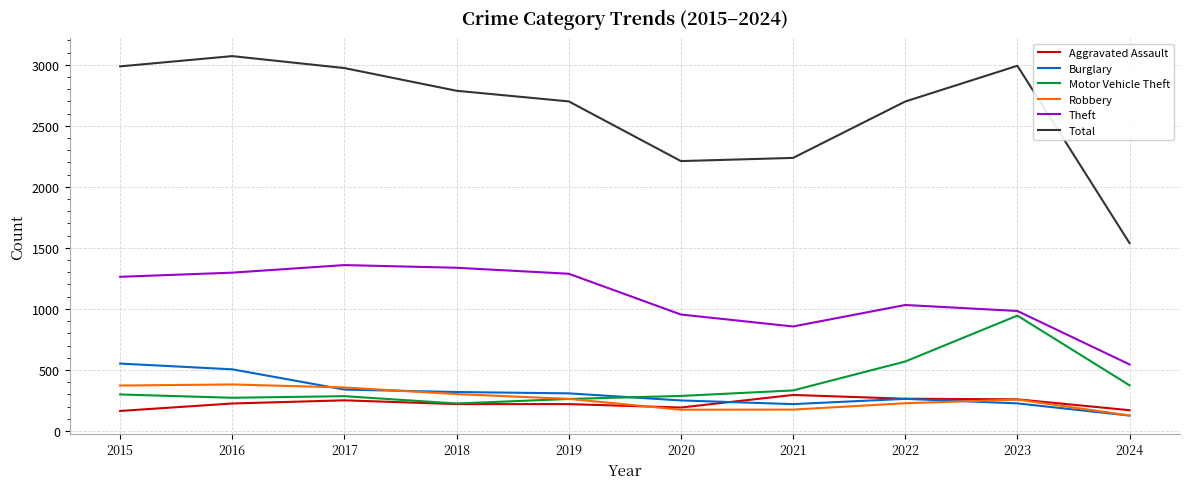

Which series has the largest total across all categories?

Total